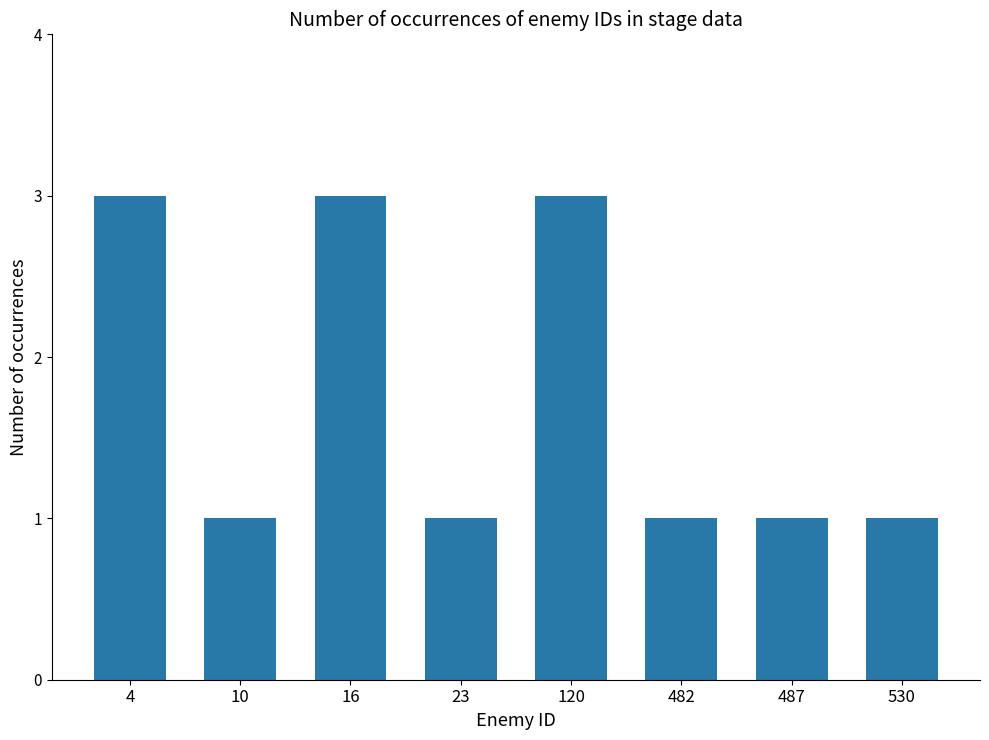

Approximately how many times larger is the value at 16 compared to 487?

3.0